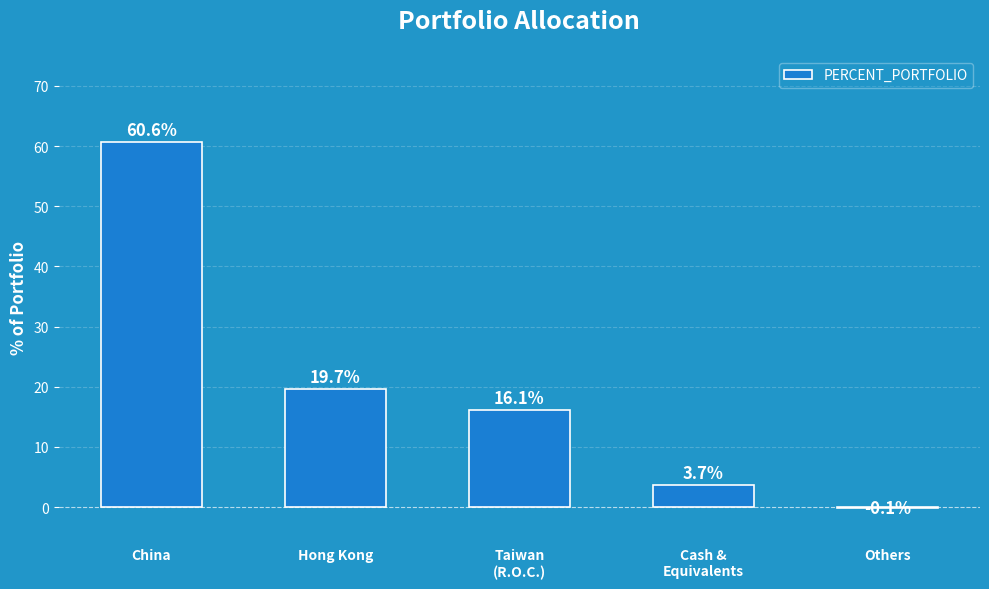

At which label does the data first exceed 16?

China